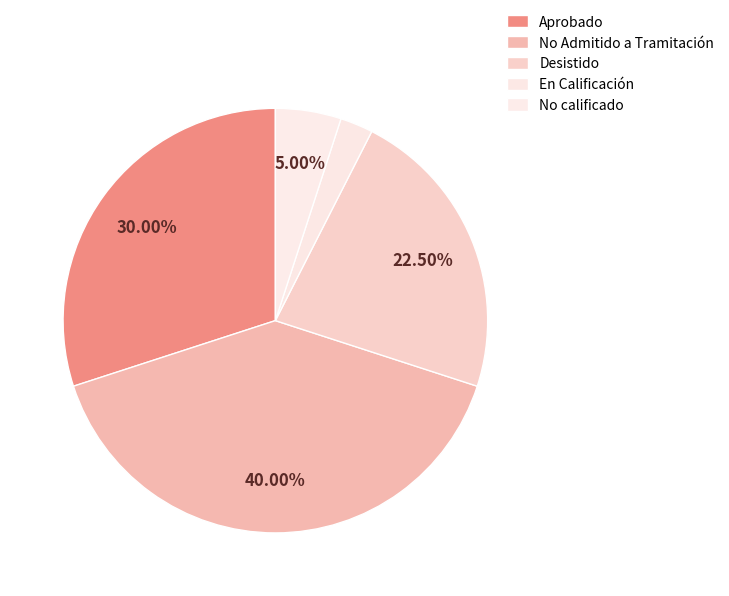

How many segments does this pie chart have?

5